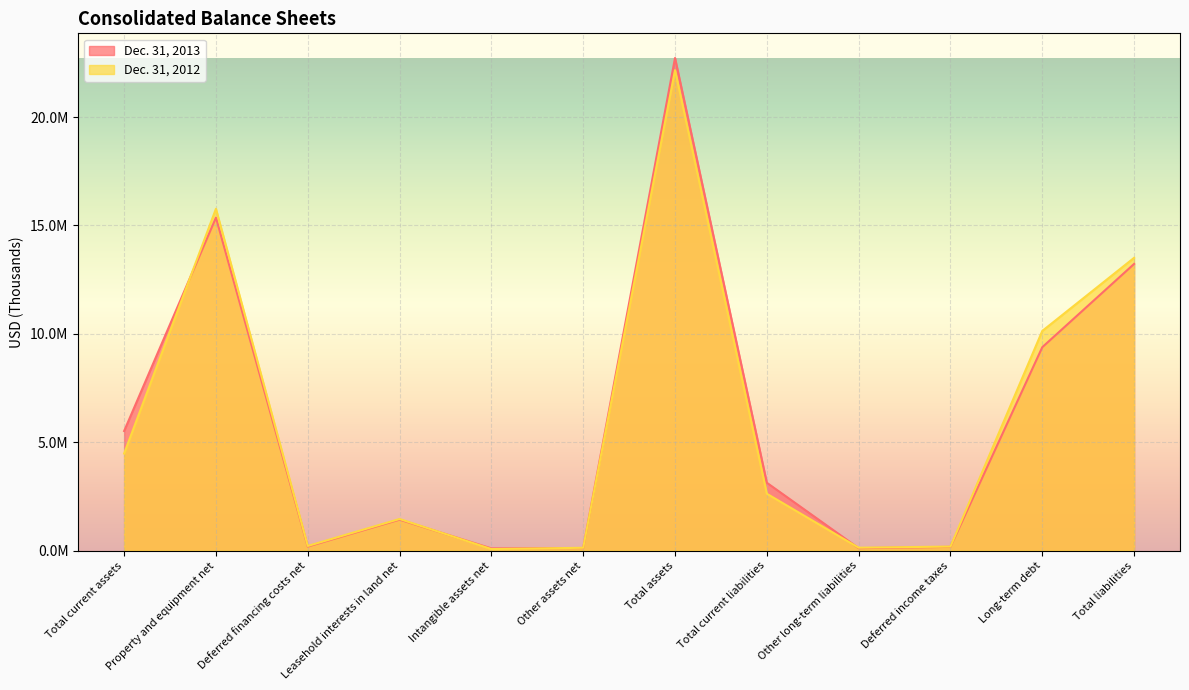

Reading left to right, extract all data points from this chart.

Dec. 31, 2013: Total current assets=5515539	Property and equipment net=15358953	Deferred financing costs net=185964	Leasehold interests in land net=1428819	Intangible assets net=102081	Other assets net=119087	Total assets=22724264	Total current liabilities=3129665	Other long-term liabilities=112195	Deferred income taxes=173211	Long-term debt=9382752	Total liabilities=13223735
Dec. 31, 2012: Total current assets=4477514	Property and equipment net=15766748	Deferred financing costs net=214465	Leasehold interests in land net=1458741	Intangible assets net=70618	Other assets net=130348	Total assets=22163652	Total current liabilities=2622823	Other long-term liabilities=133936	Deferred income taxes=185945	Long-term debt=10132265	Total liabilities=13505240